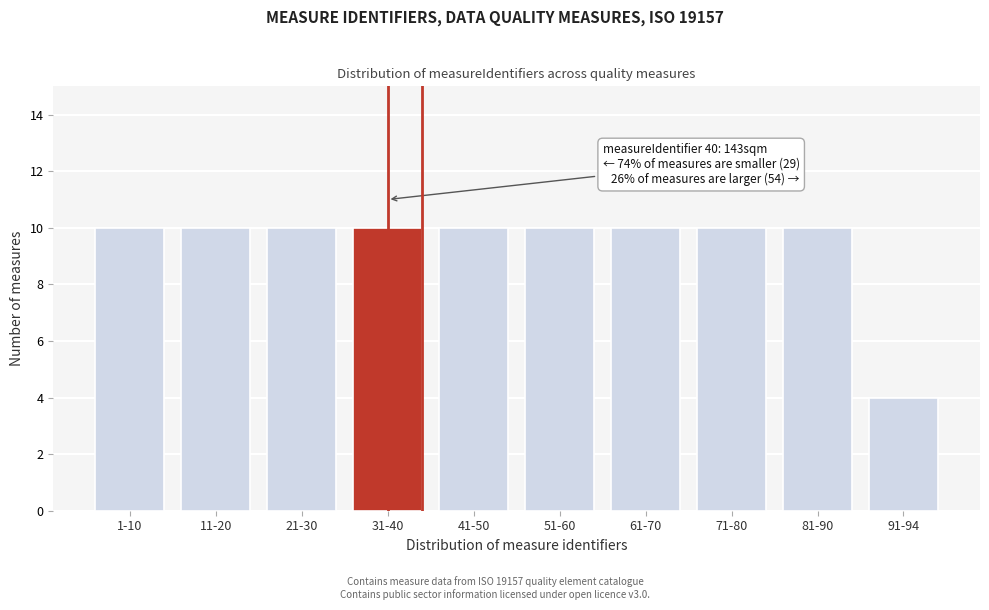

Reading right to left, what are all the values shown in this chart?

4	10	10	10	10	10	10	10	10	10